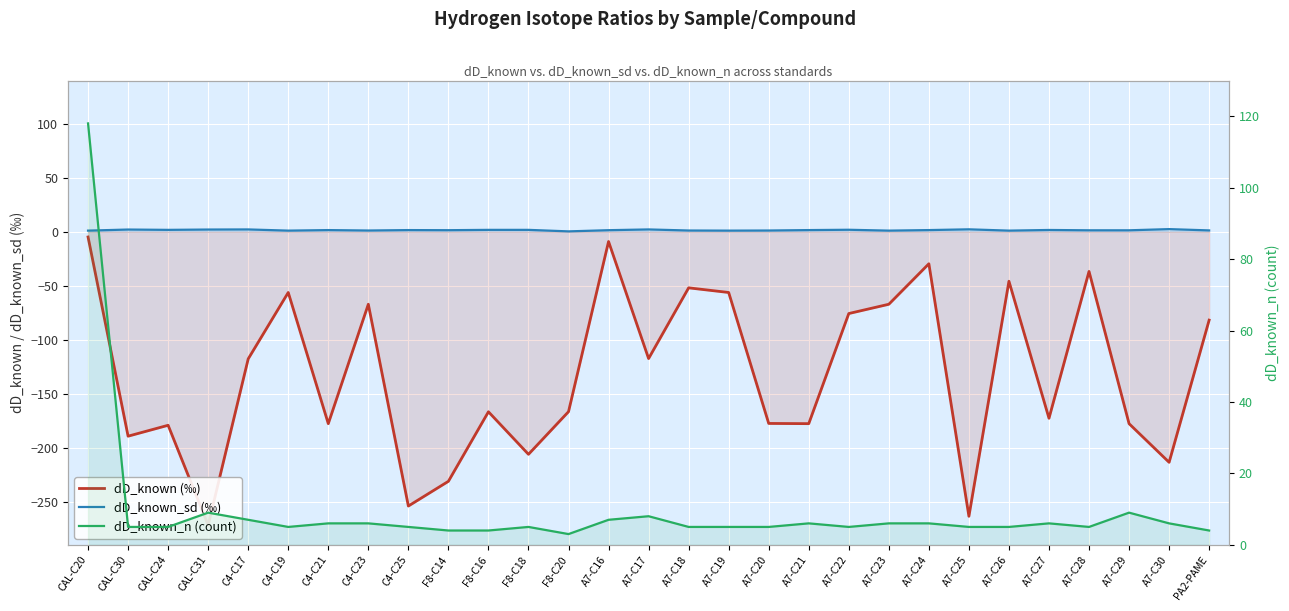

True or false: dD_known_sd (‰) has a value of 1.1 at A7-C30.

False